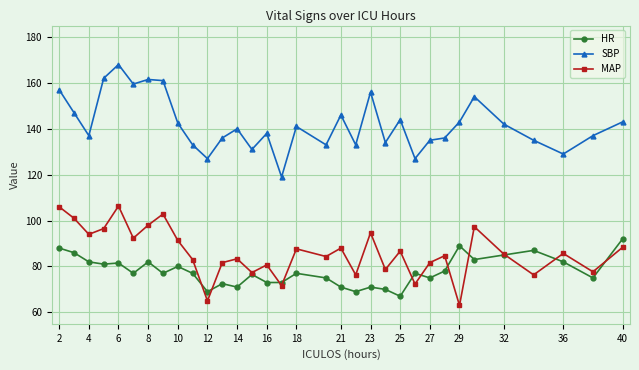

What is the smallest value displayed?

63.0